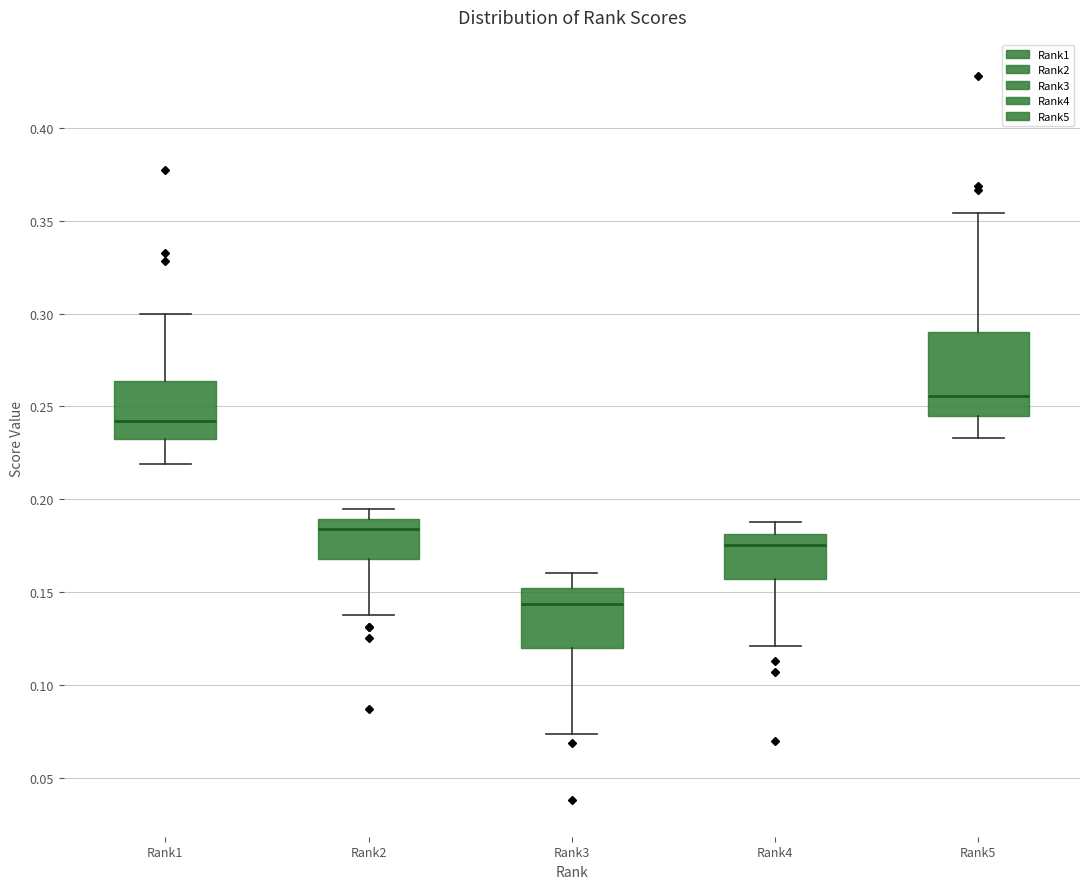

Reading left to right, read every box against the y-axis: the position of its median line, the range the box covers, and the ends of its whiskers. The values are not printed on the chart, so give them approximately, as read against the axis.

Rank1: median 0.240, box 0.230 to 0.265, whiskers 0.220 to 0.300
Rank2: median 0.185, box 0.170 to 0.190, whiskers 0.140 to 0.195
Rank3: median 0.145, box 0.120 to 0.150, whiskers 0.075 to 0.160
Rank4: median 0.175, box 0.155 to 0.180, whiskers 0.120 to 0.190
Rank5: median 0.255, box 0.245 to 0.290, whiskers 0.235 to 0.355